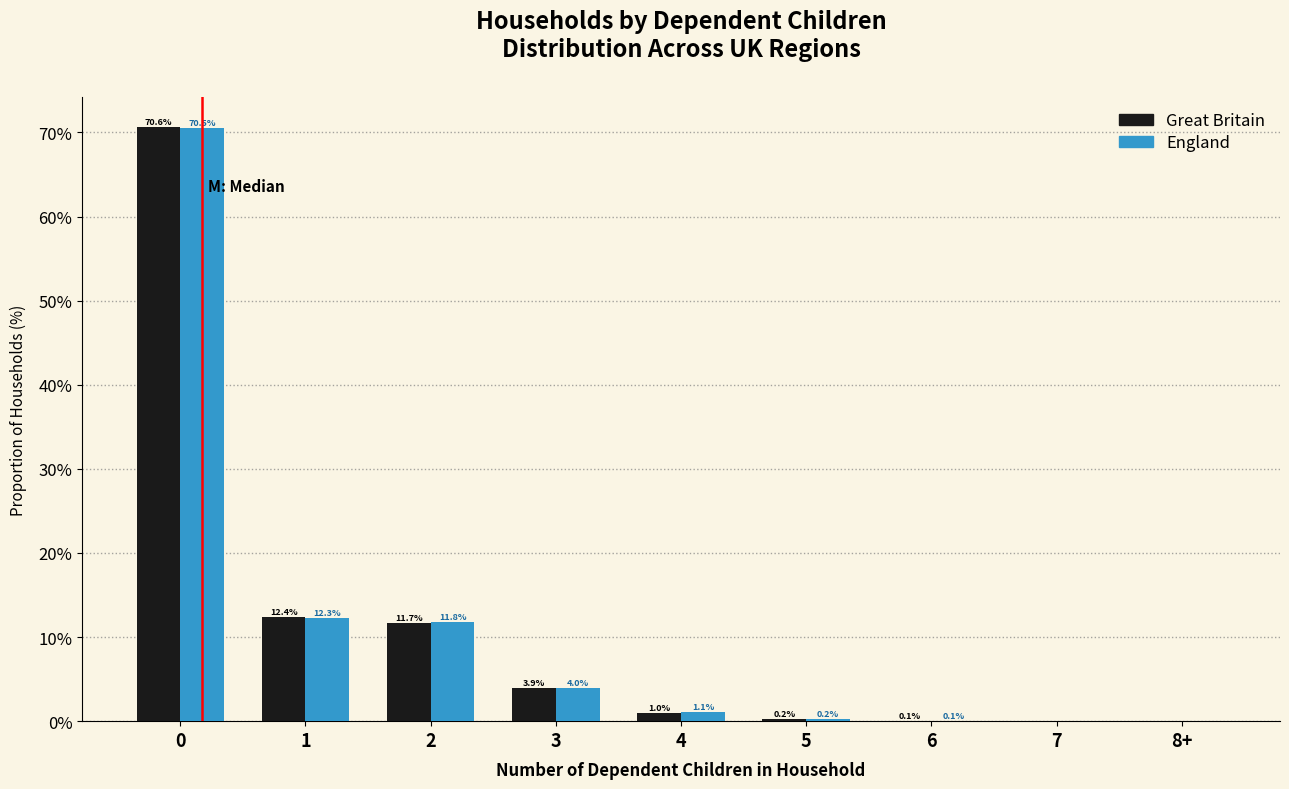

What is the sum of the Great Britain values at 4 and 2?

12.7